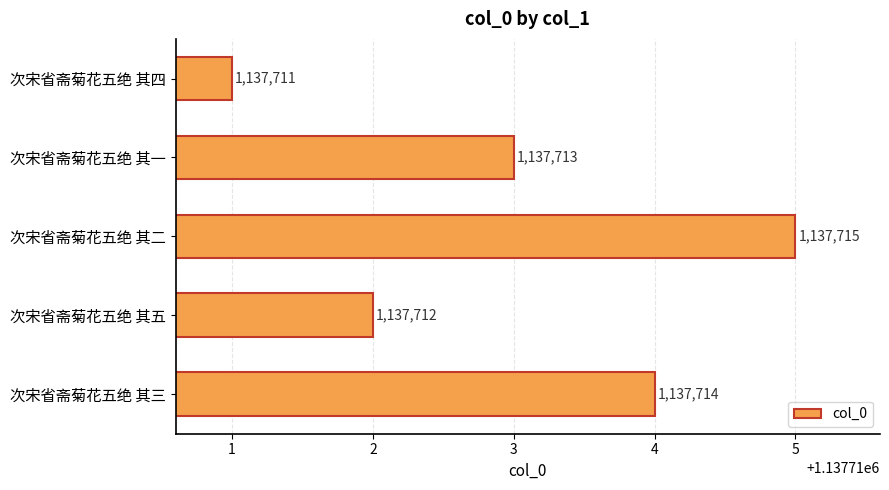

Rank the categories by value from lowest to highest.

次宋省斋菊花五绝 其四, 次宋省斋菊花五绝 其五, 次宋省斋菊花五绝 其一, 次宋省斋菊花五绝 其三, 次宋省斋菊花五绝 其二